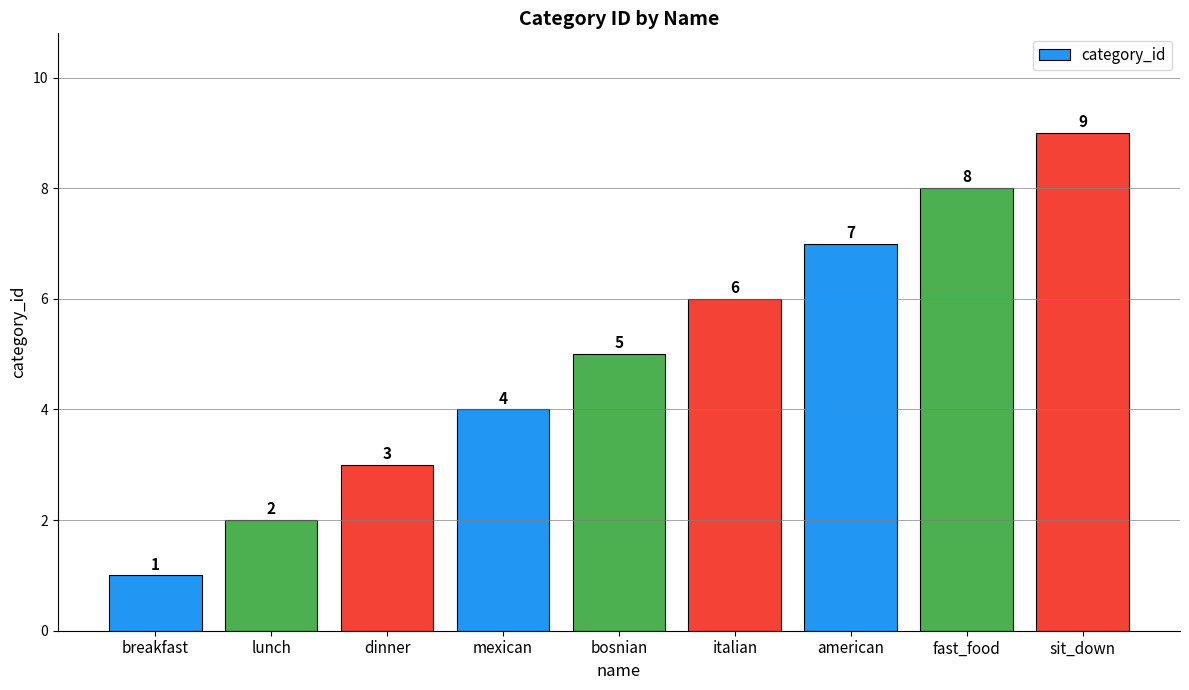

What is the sum of the values at mexican and fast_food?

12